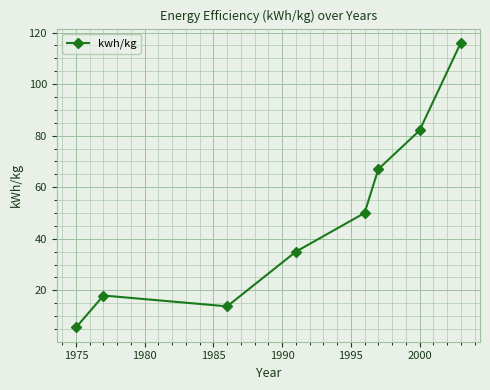

How many values are below 50?

4